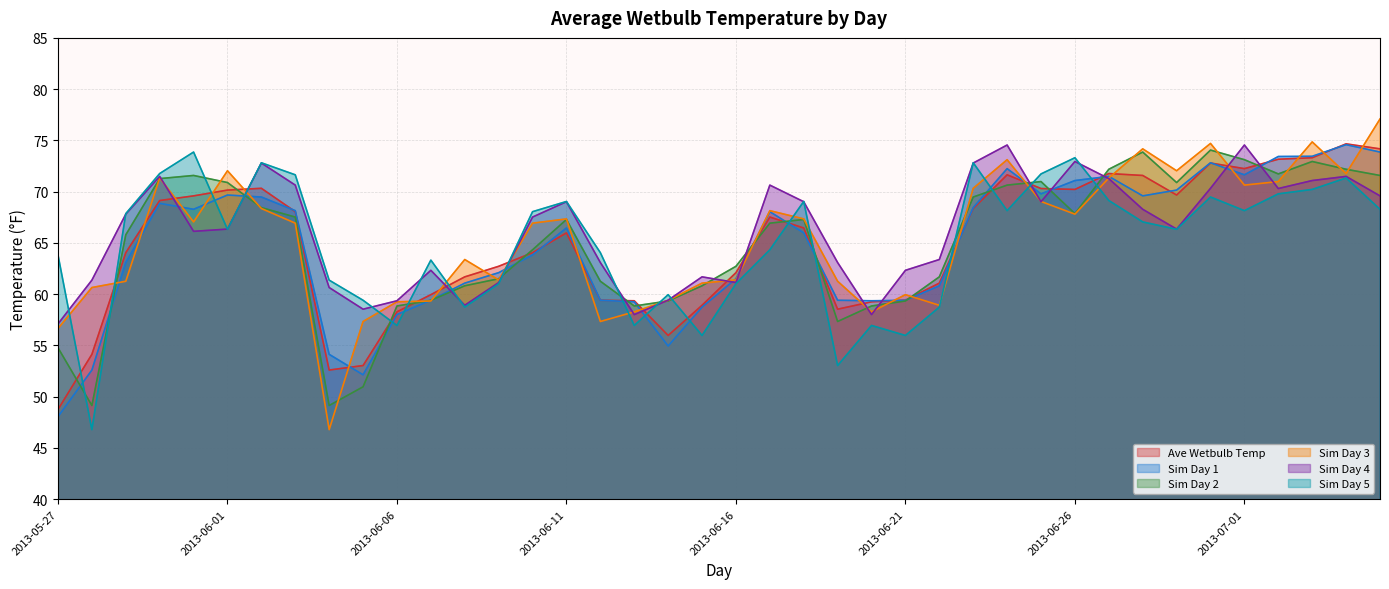

What is the smallest value displayed?

46.8